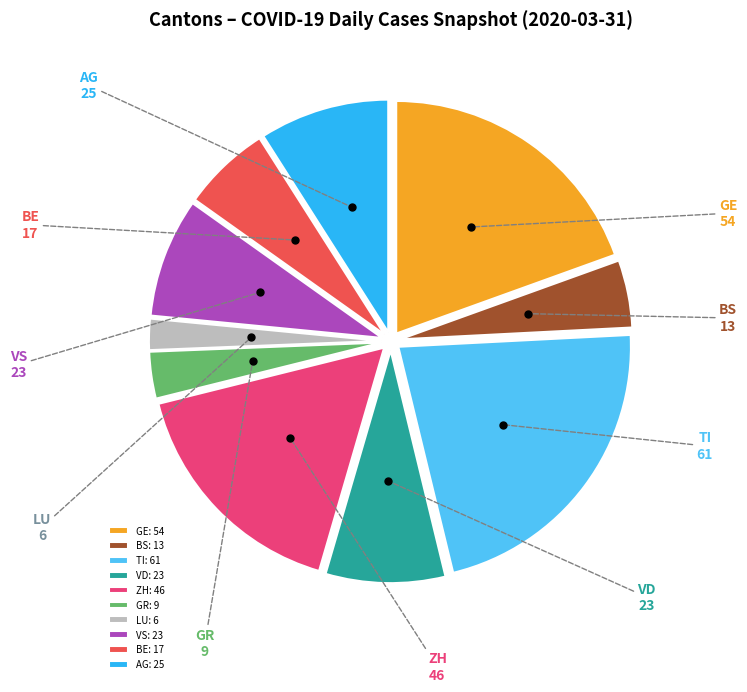

Is VS the majority of the pie?

No